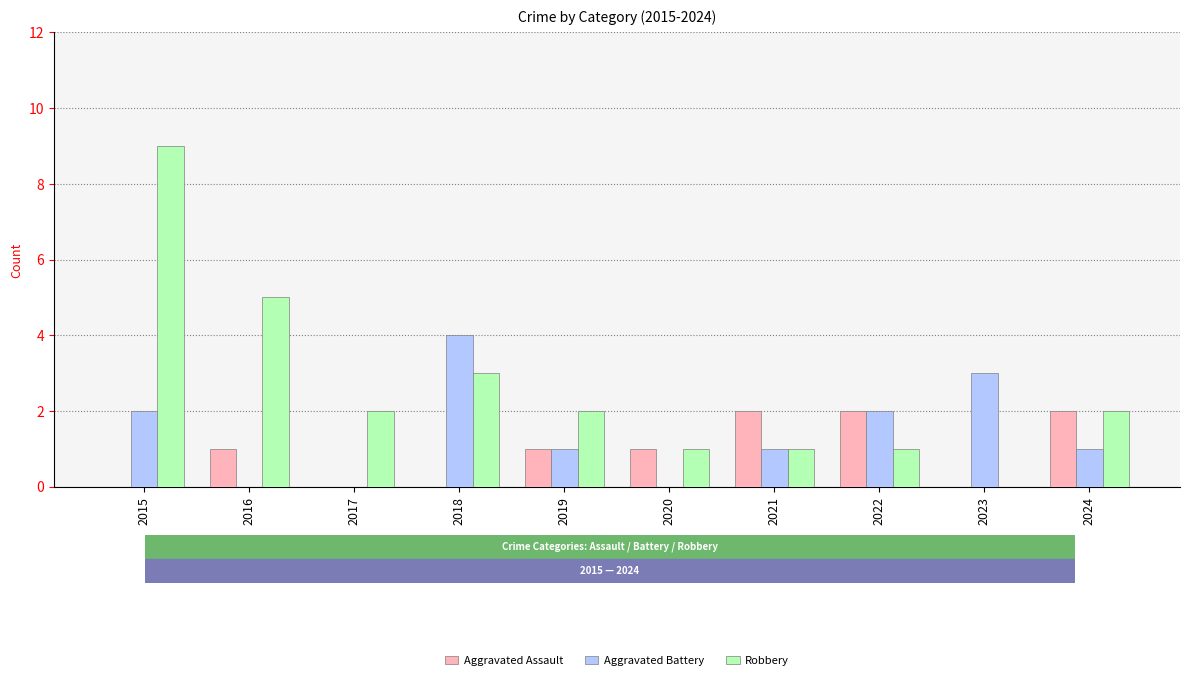

What is the sum of all Aggravated Assault values?

9